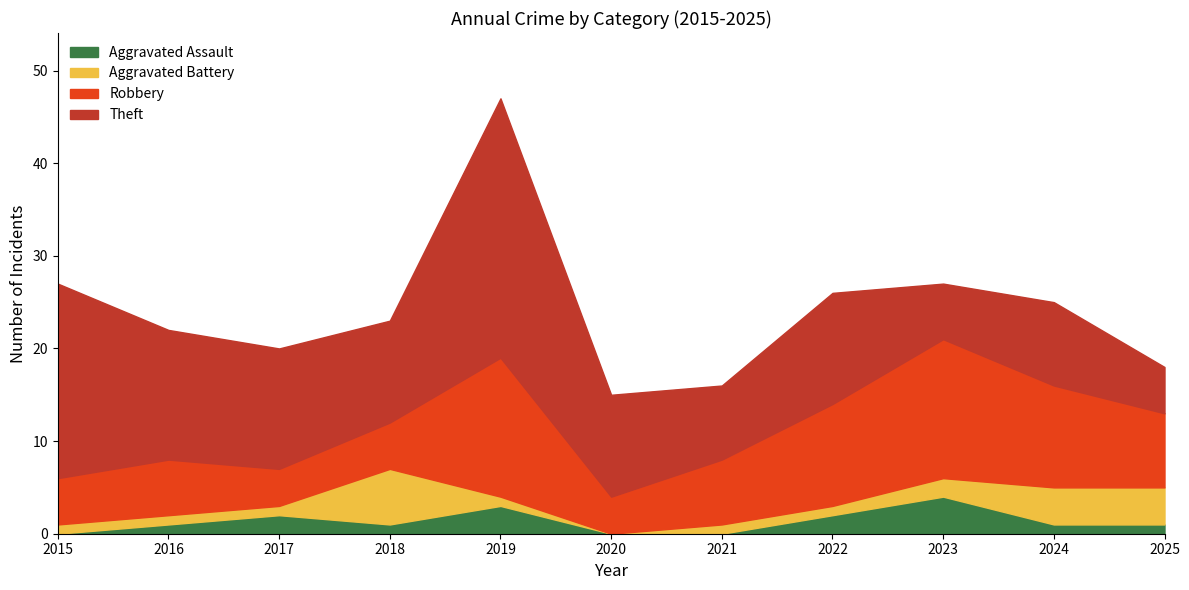

At which category is the sum across all series the highest?

2019